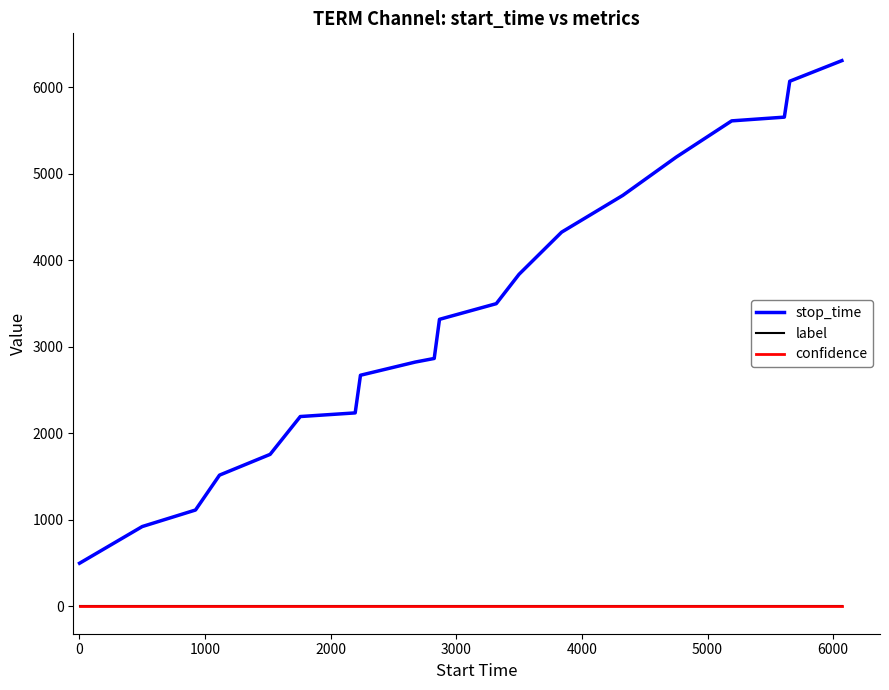

What is the highest value of the stop_time series?

6306.0